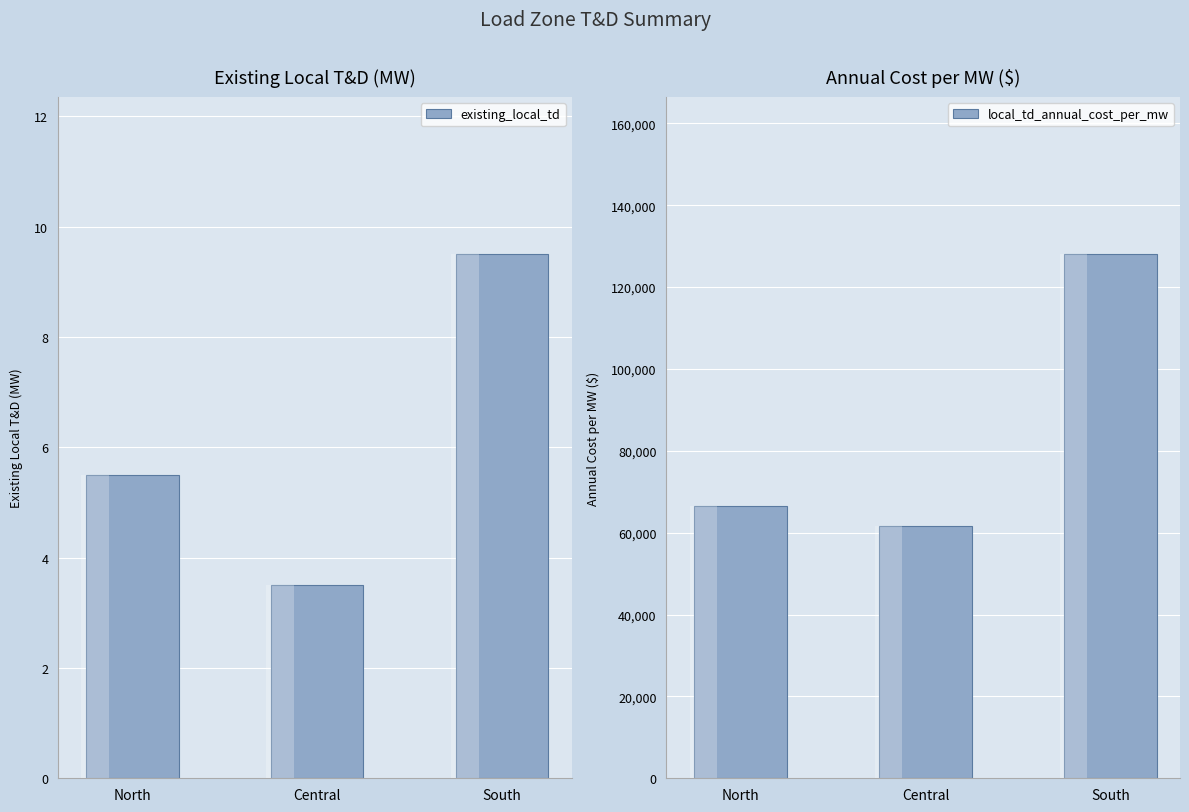

At Central, list the series in order from smallest to largest.

existing_local_td, local_td_annual_cost_per_mw